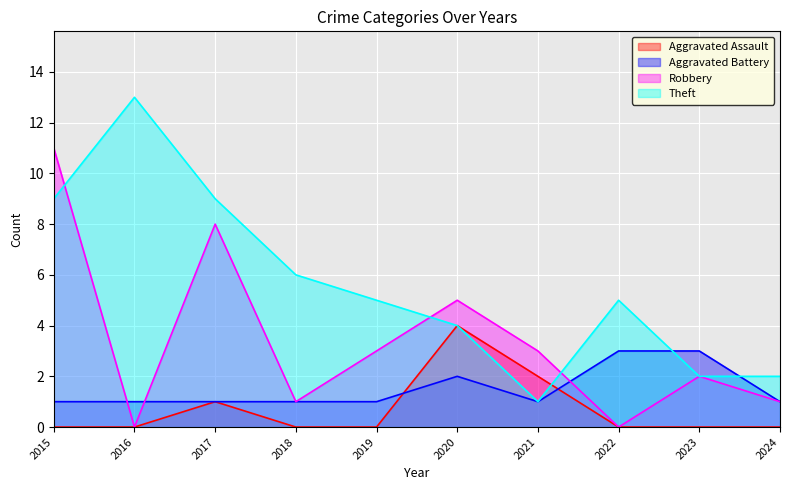

The value of Robbery at 2019 is 5. True or false?

False